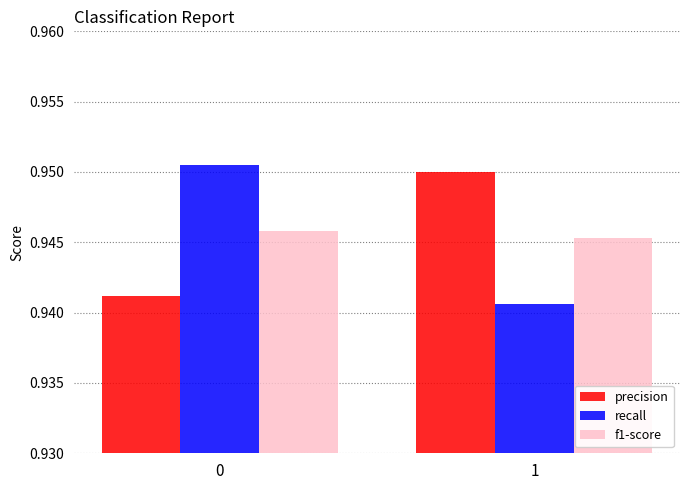

Is the value of f1-score at 0 greater than the value of precision at 1?

No